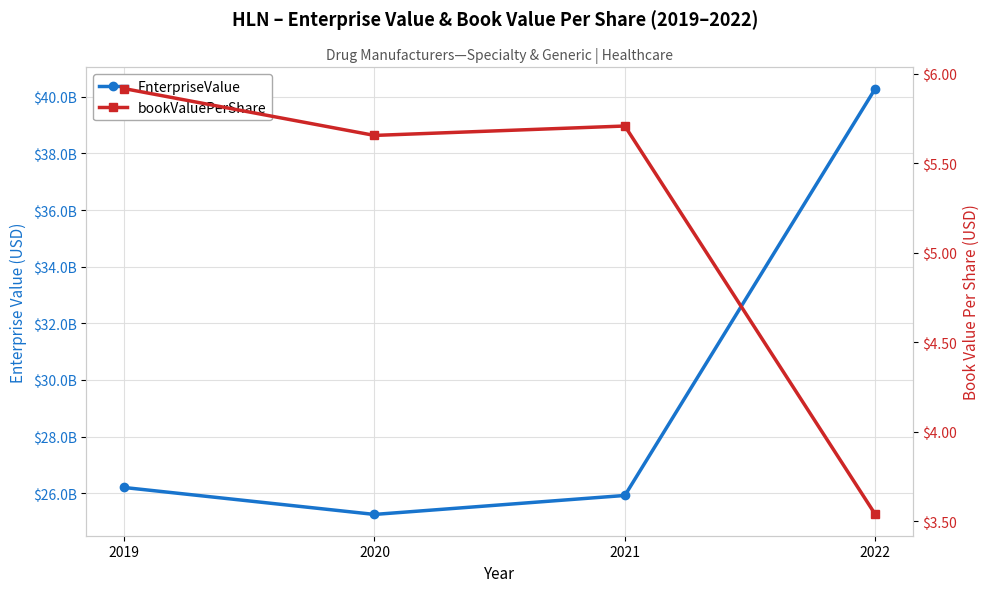

What is the value of the EnterpriseValue point at the 3rd from the left?

25923828774.9